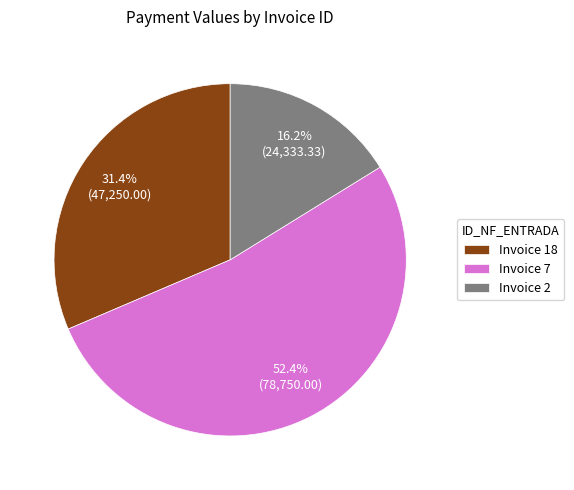

Rank the categories by value from highest to lowest.

Invoice 7, Invoice 18, Invoice 2